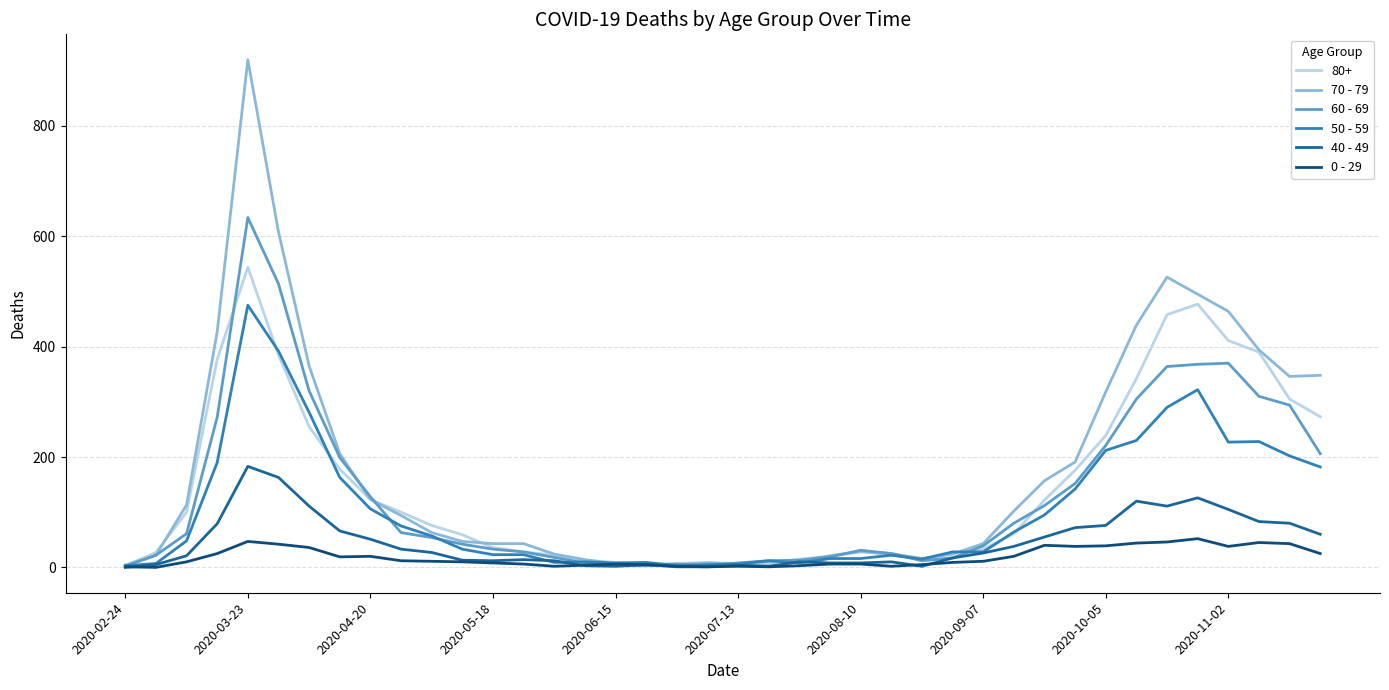

Rank the series by their maximum value, from highest to lowest.

70 - 79, 60 - 69, 80+, 50 - 59, 40 - 49, 0 - 29